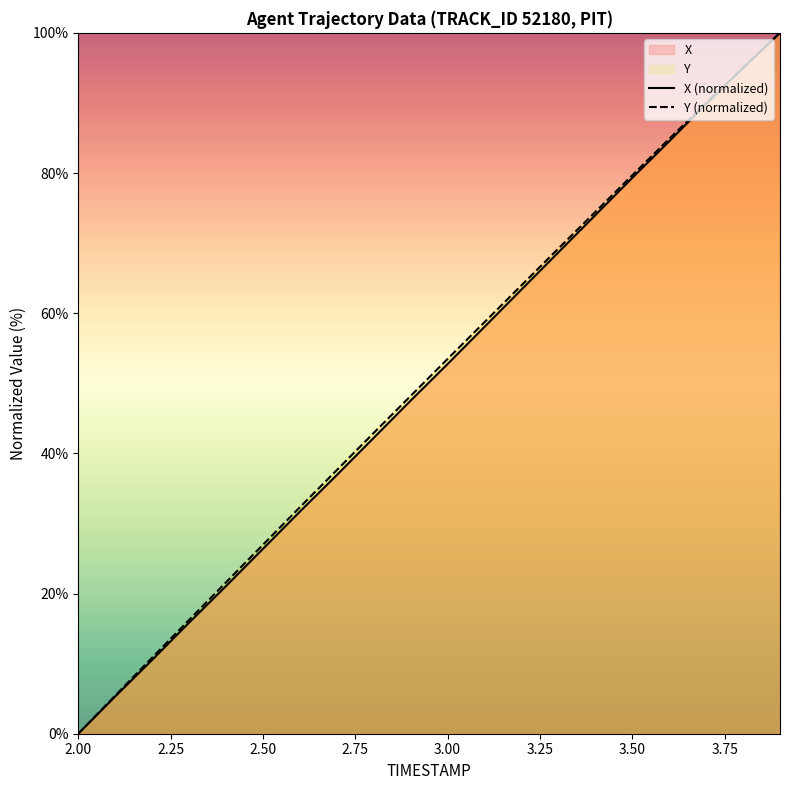

Rank the series by their maximum value, from lowest to highest.

X (normalized), Y (normalized)